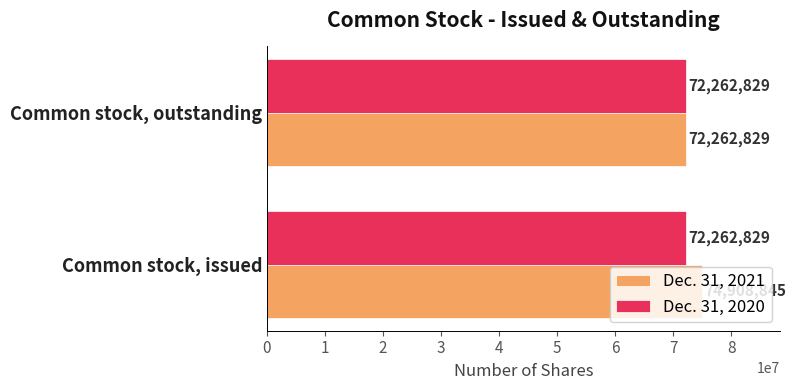

What is the average value of the Dec. 31, 2021 series?

73585837